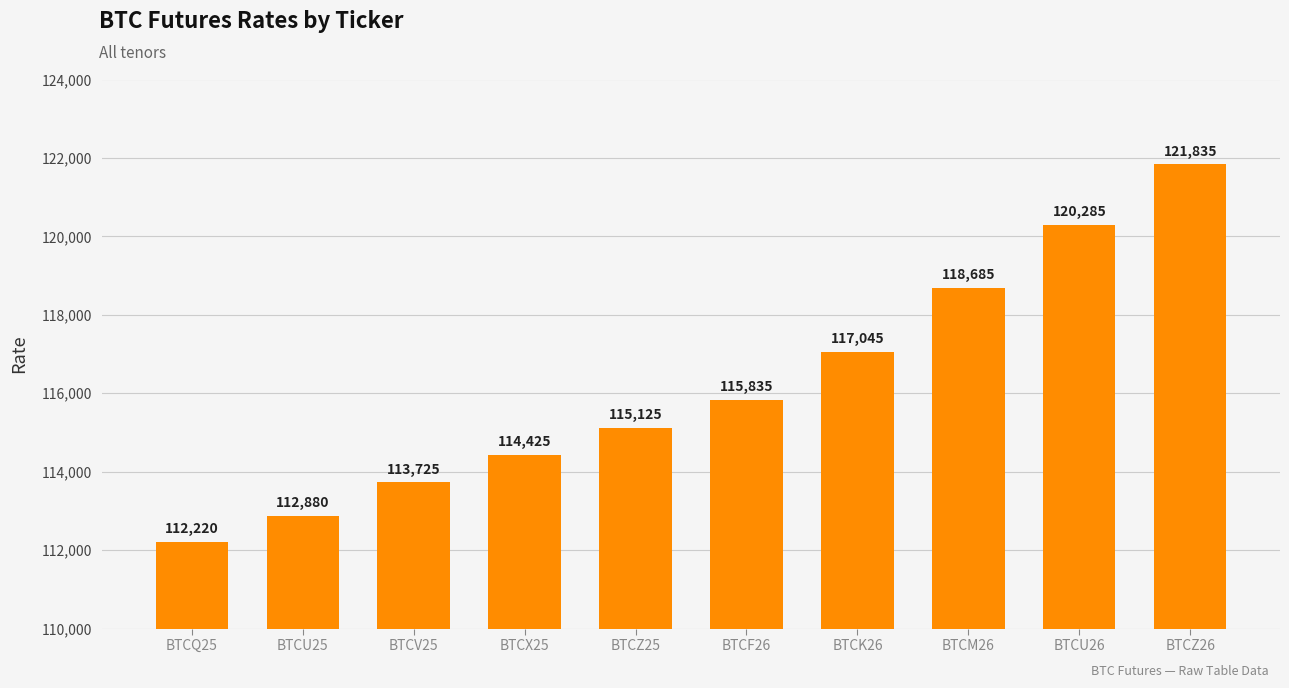

Reading left to right, what are all the values shown in this chart?

112220	112880	113725	114425	115125	115835	117045	118685	120285	121835